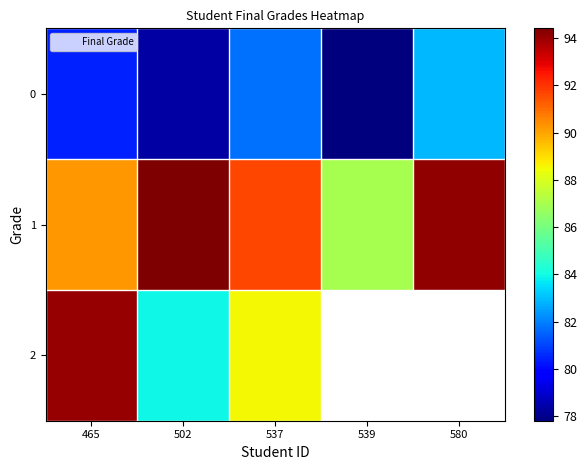

What is the average value of the 1 series?

91.5